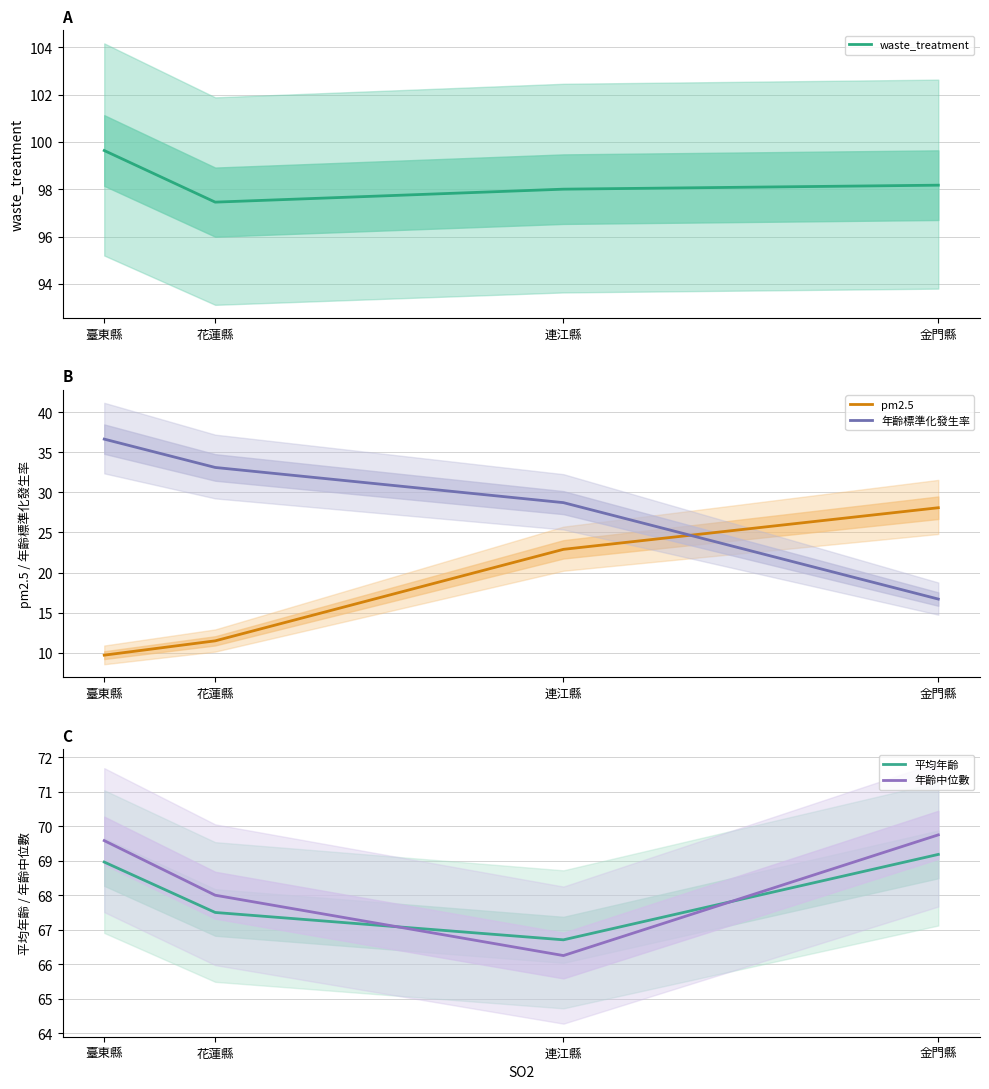

Reading left to right, what are all the values shown in this chart?

waste_treatment: 臺東縣=99.6	花蓮縣=97.5	連江縣=98.0	金門縣=98.2
pm2.5: 臺東縣=9.7	花蓮縣=11.5	連江縣=22.9	金門縣=28.1
年齡標準化發生率: 臺東縣=36.6	花蓮縣=33.1	連江縣=28.7	金門縣=16.7
平均年齡: 臺東縣=69.0	花蓮縣=67.5	連江縣=66.7	金門縣=69.2
年齡中位數: 臺東縣=69.6	花蓮縣=68.0	連江縣=66.2	金門縣=69.8